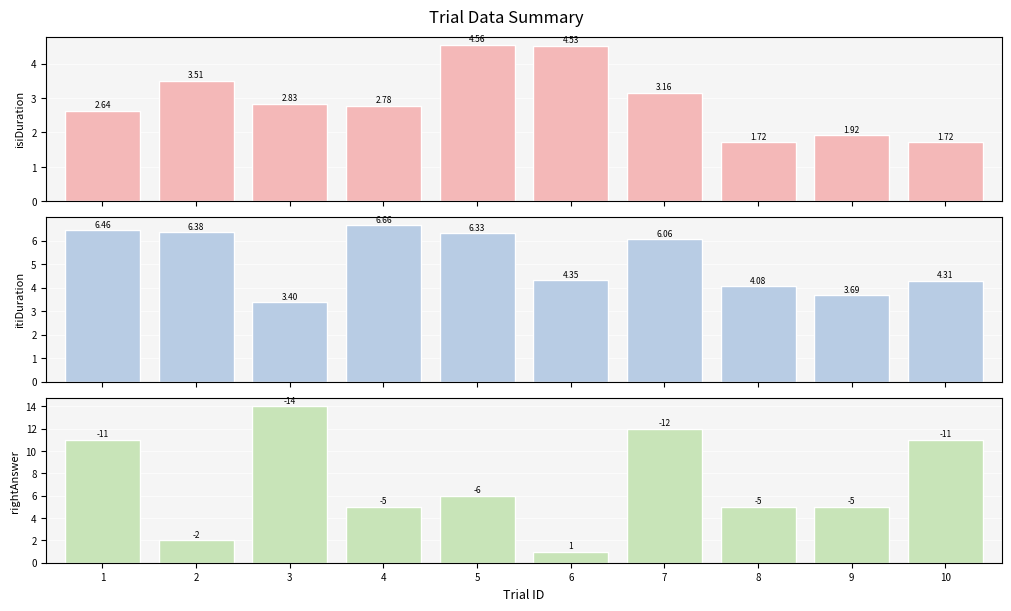

At 4, list the series in order from largest to smallest.

itiDuration, rightAnswer (abs), isiDuration